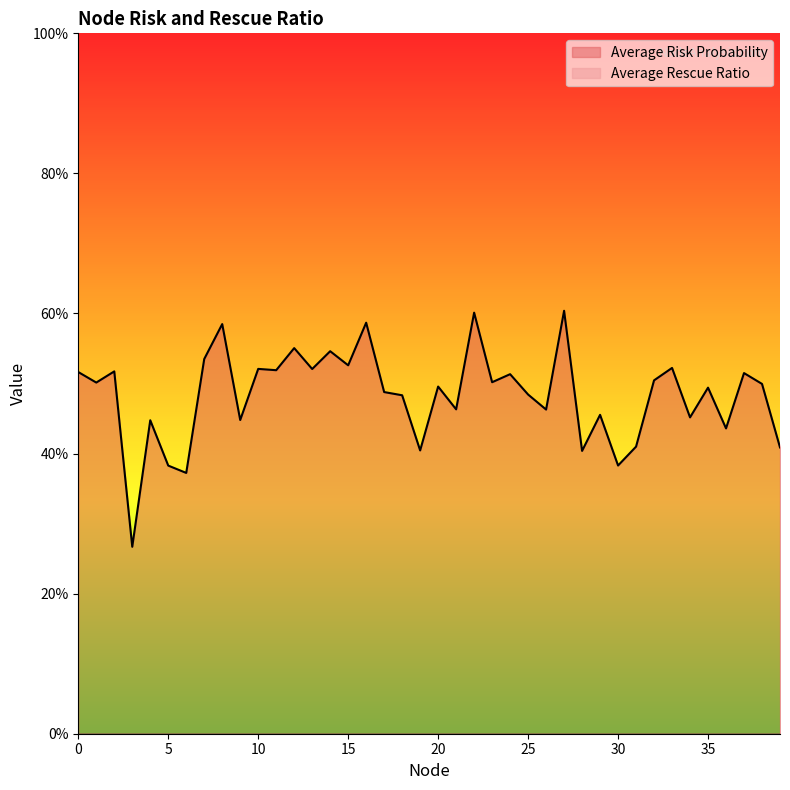

What is the difference between the maximum and minimum values?

0.3